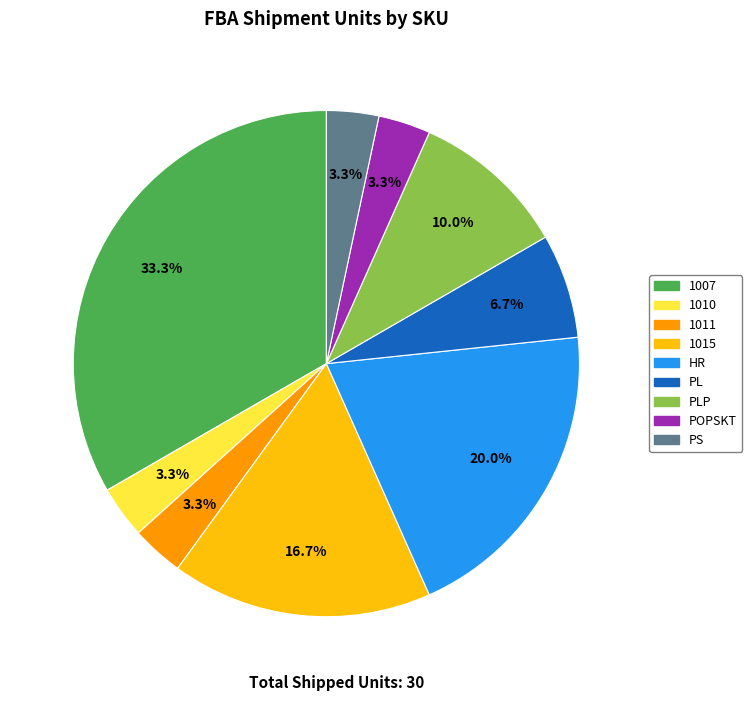

Approximately how many times larger is the value at PLP compared to 1007?

0.3